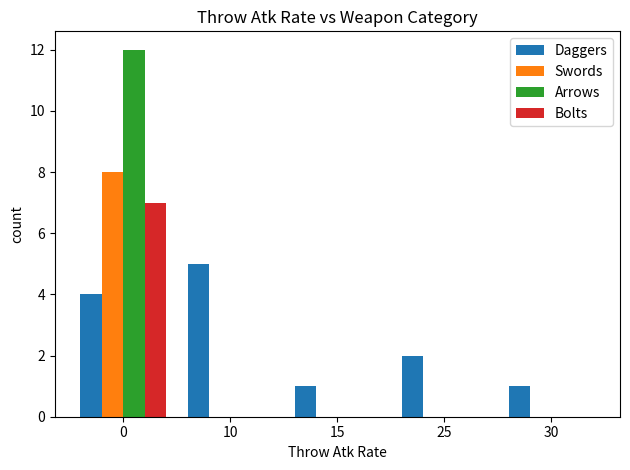

True or false: Swords has a value of 0 at 10.

True